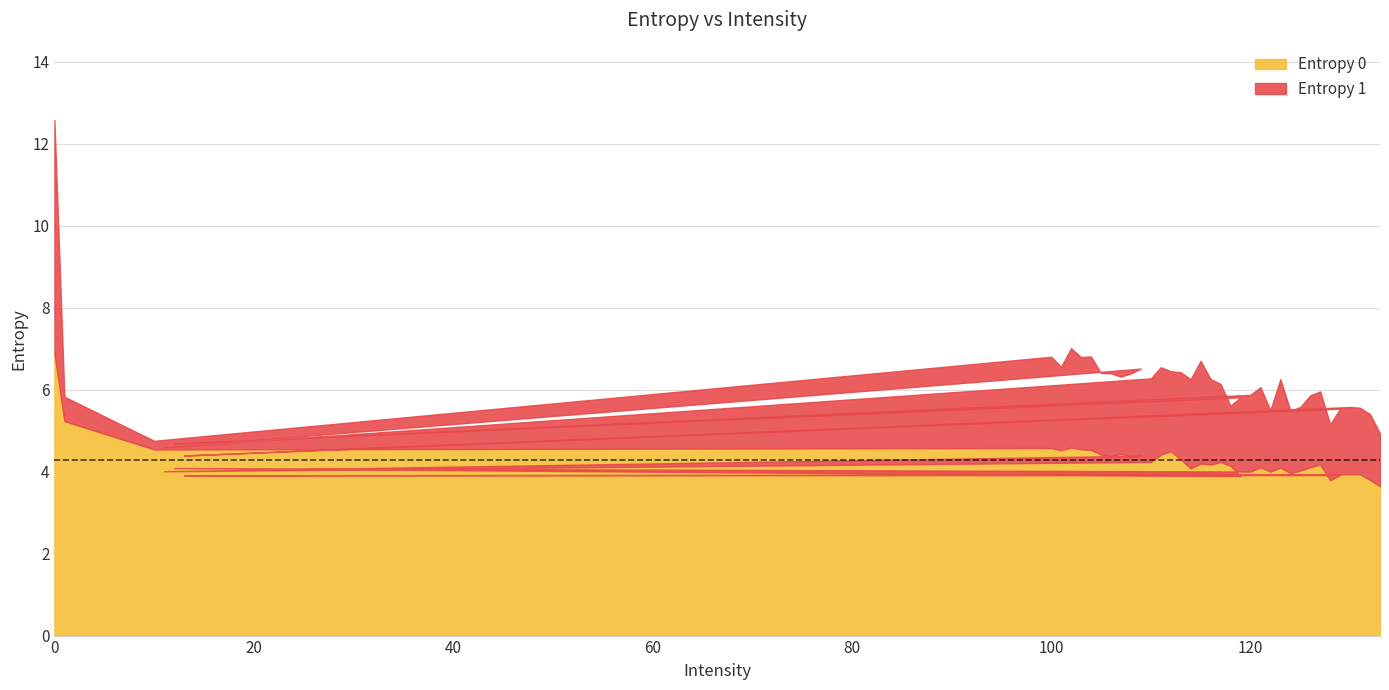

Reading left to right, what are all the values shown in this chart?

Entropy 0: 6.9	5.2	4.5	4.6	4.5	4.6	4.5	4.5	4.4	4.4	4.4	4.4	4.4	4.0	4.2	4.4	4.5	4.3	4.1	4.2	4.2	4.2	4.1	3.9	4.1	4.0	4.1	4.0	4.1	4.0	4.0	4.1	4.2	3.8	3.9	3.9	3.9	3.9	3.8	3.6
Entropy 1: 5.7	0.6	0.2	2.2	2.0	2.4	2.3	2.3	2.0	2.0	1.9	2.0	2.1	0.6	2.0	2.1	2.0	2.1	2.2	2.5	2.1	1.9	1.5	1.9	0.6	1.9	2.0	1.5	2.2	1.5	1.5	1.8	1.8	1.4	1.6	0.5	1.6	1.6	1.6	1.3